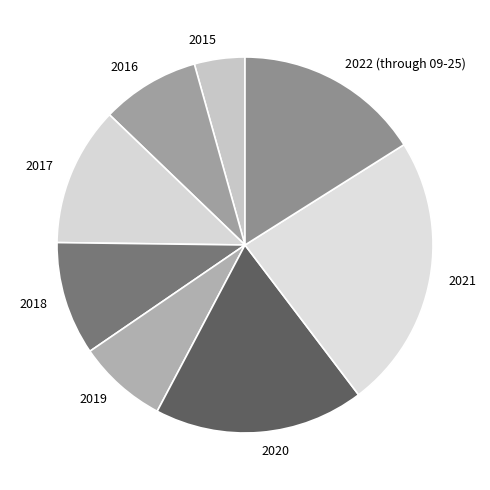

Rank the categories by value from highest to lowest.

2021, 2020, 2022 (through 09-25), 2017, 2018, 2016, 2019, 2015